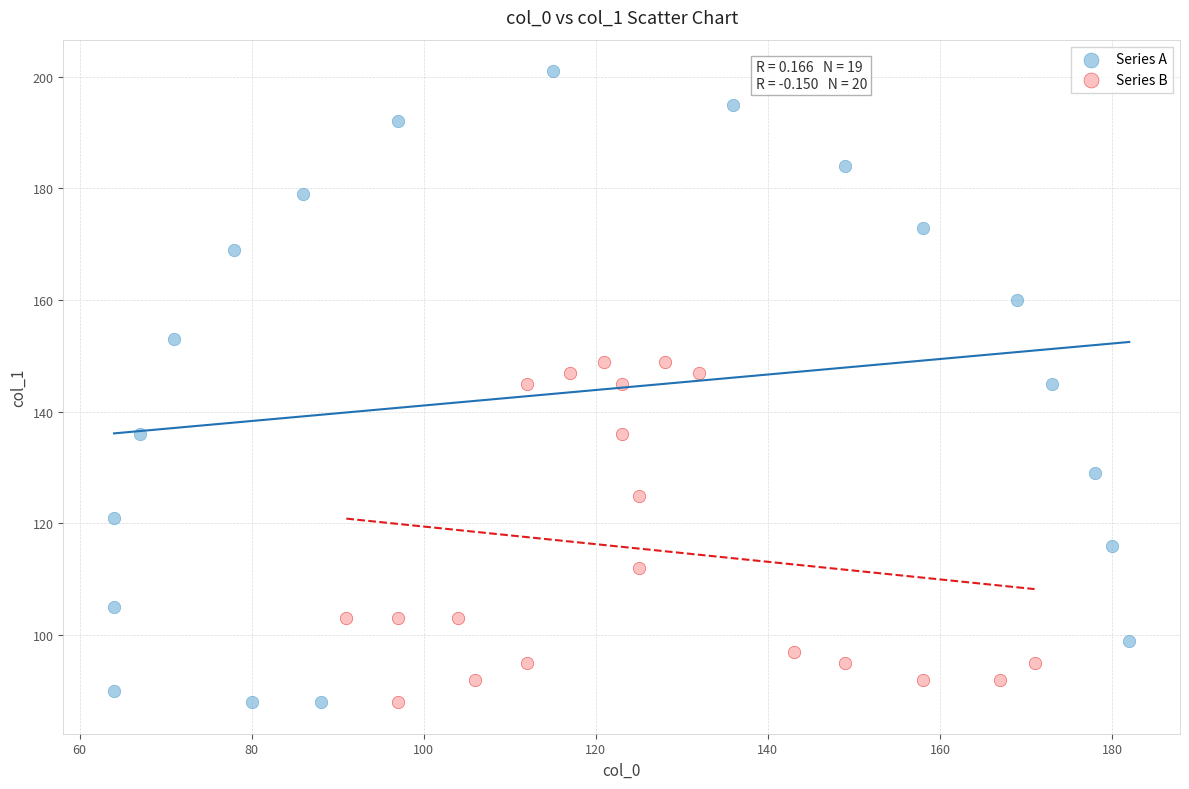

Which series has the widest spread of Y values?

Series A